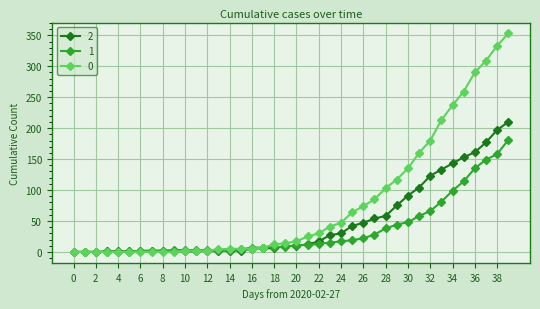

At how many categories does at least one series exceed 270?

4